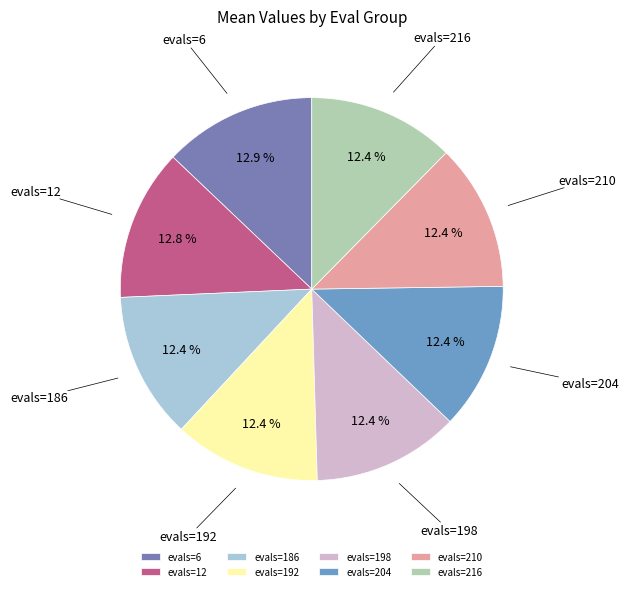

Approximately how many times larger is the value at evals=186 compared to evals=210?

1.0